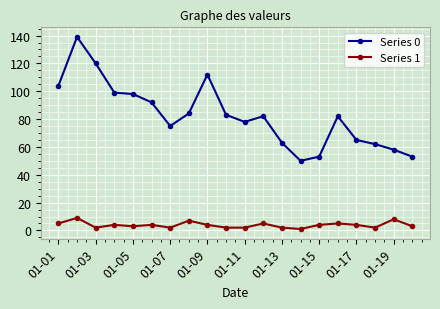

How many series are shown in this chart?

2